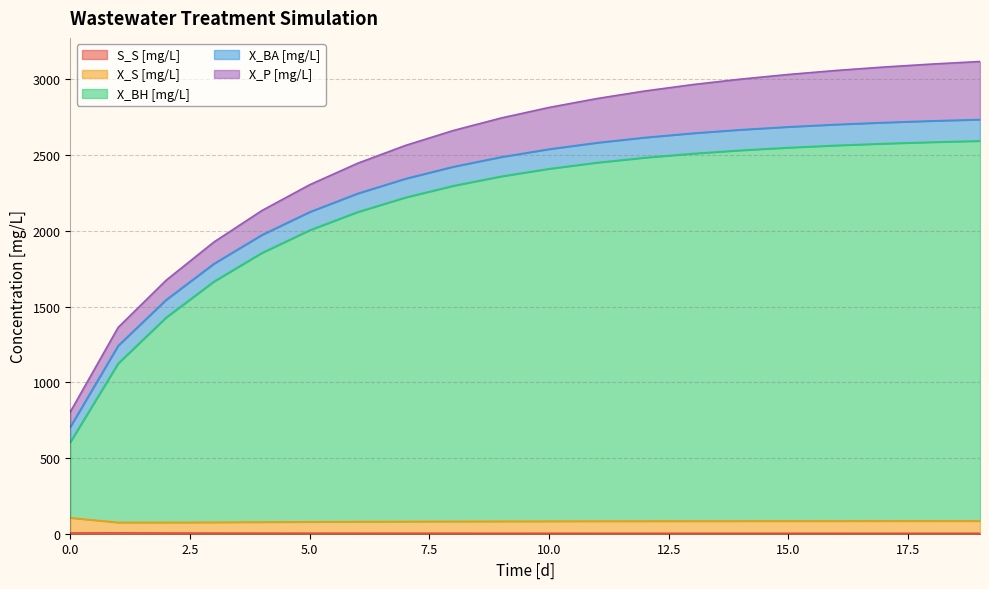

List the labels in order of X_BH [mg/L] value, largest first.

19, 18, 17, 16, 15, 14, 13, 12, 11, 10, 9, 8, 7, 6, 5, 4, 3, 2, 1, 0